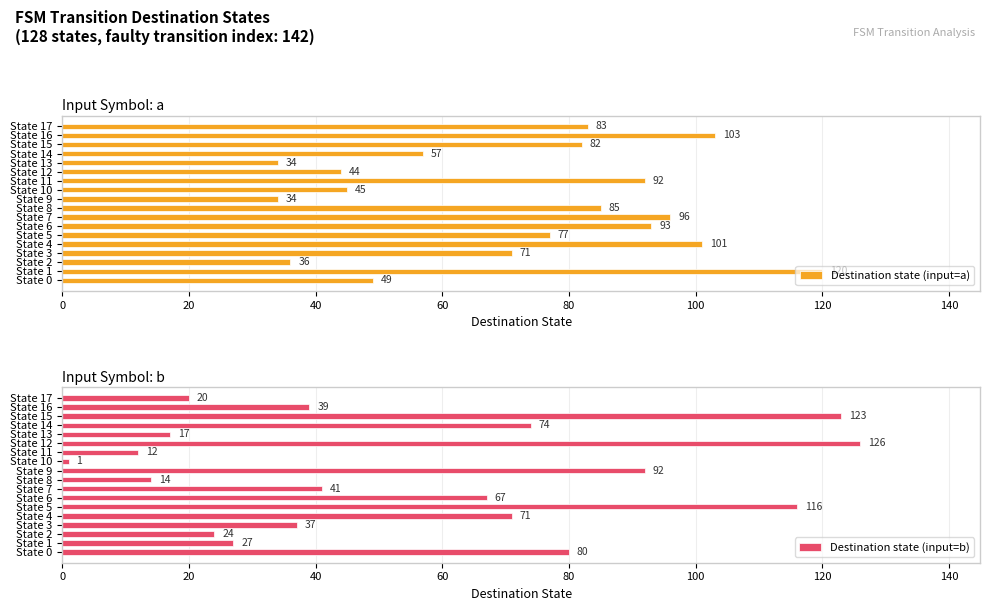

What value does the Destination state (input=a) series have at State 14?

57